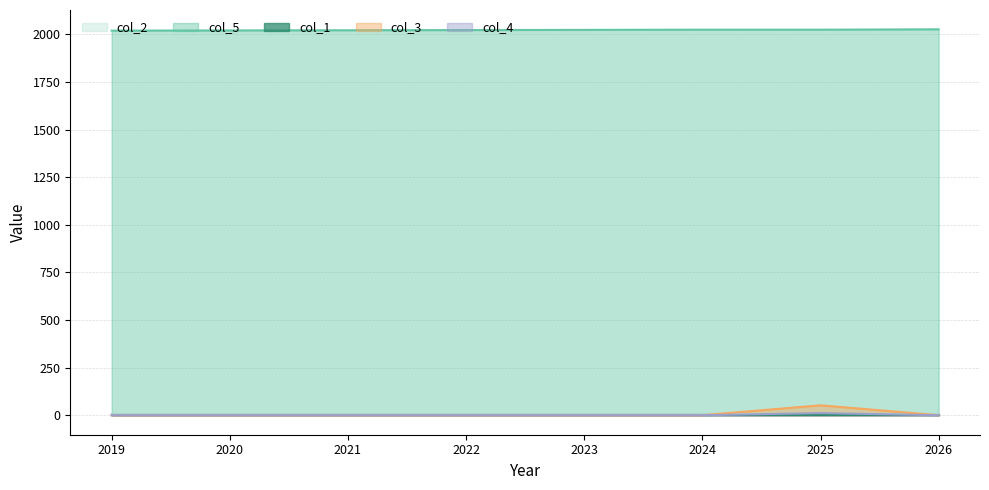

Which series changed the most between 2021 and 2025?

col_3